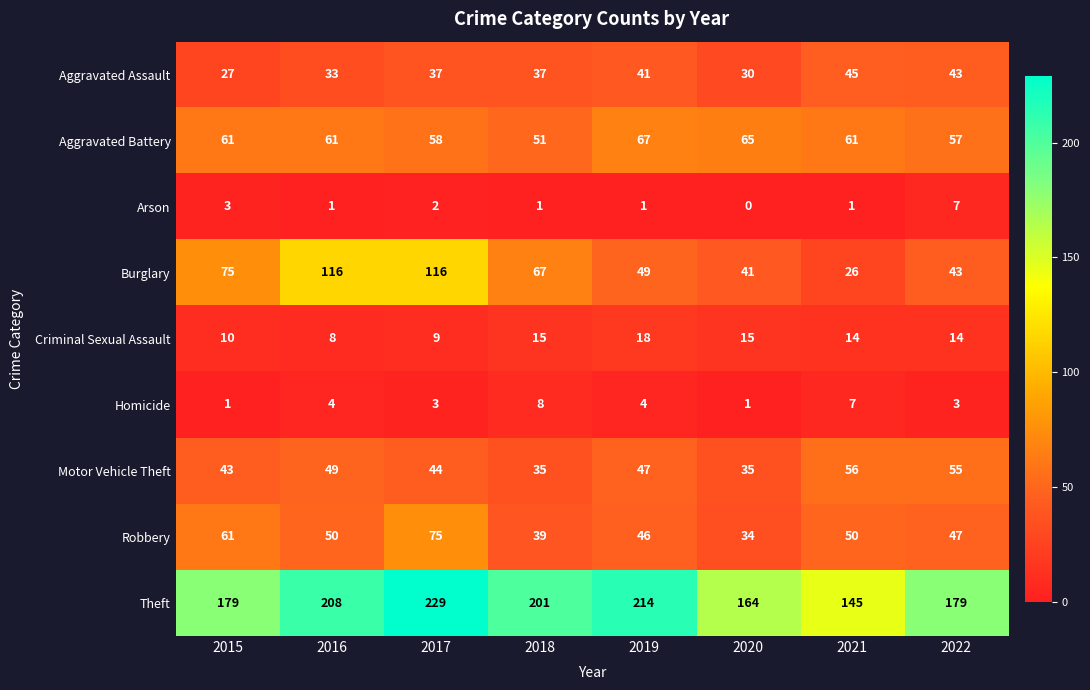

What is the difference between the Aggravated Assault values at 2021 and 2020?

15